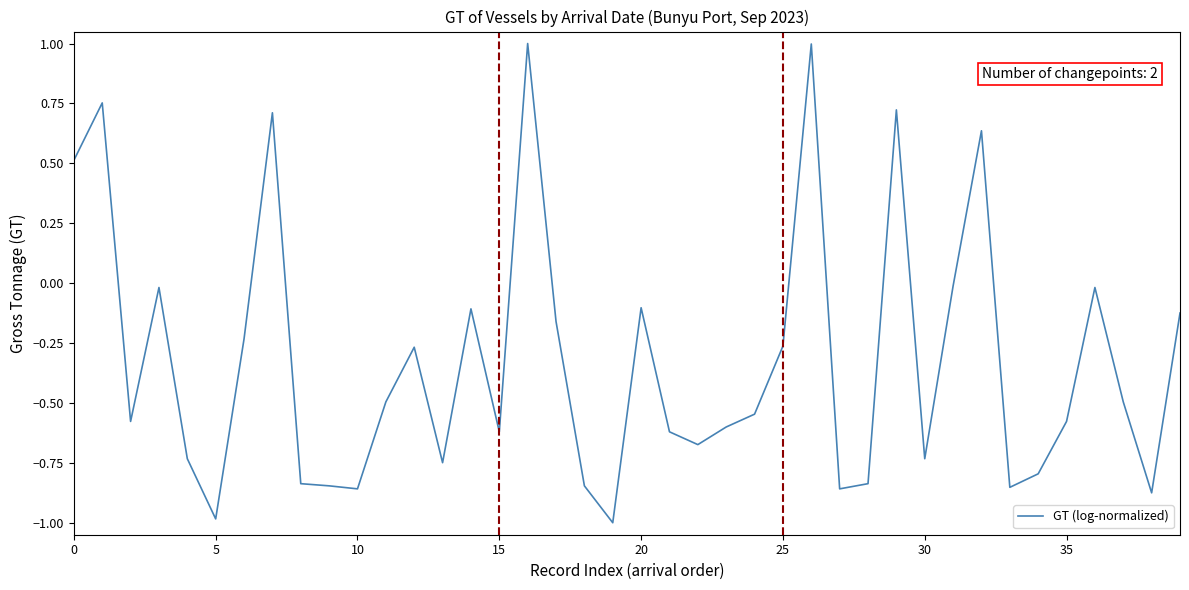

What is the maximum value shown in the chart?

1.0